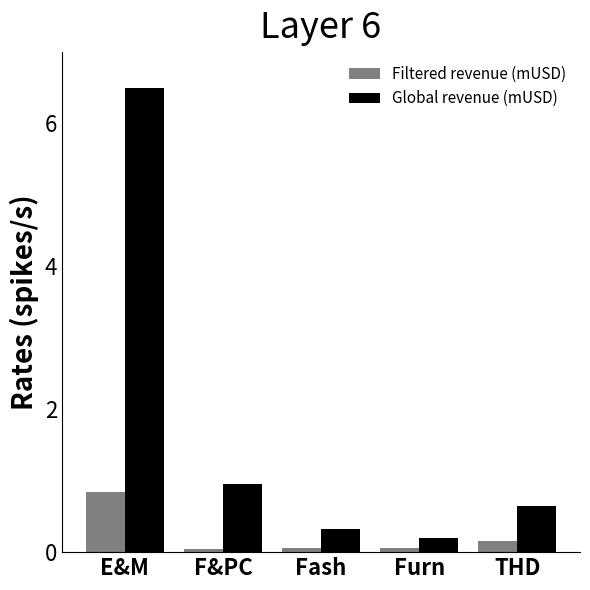

How many bars are there in total?

10